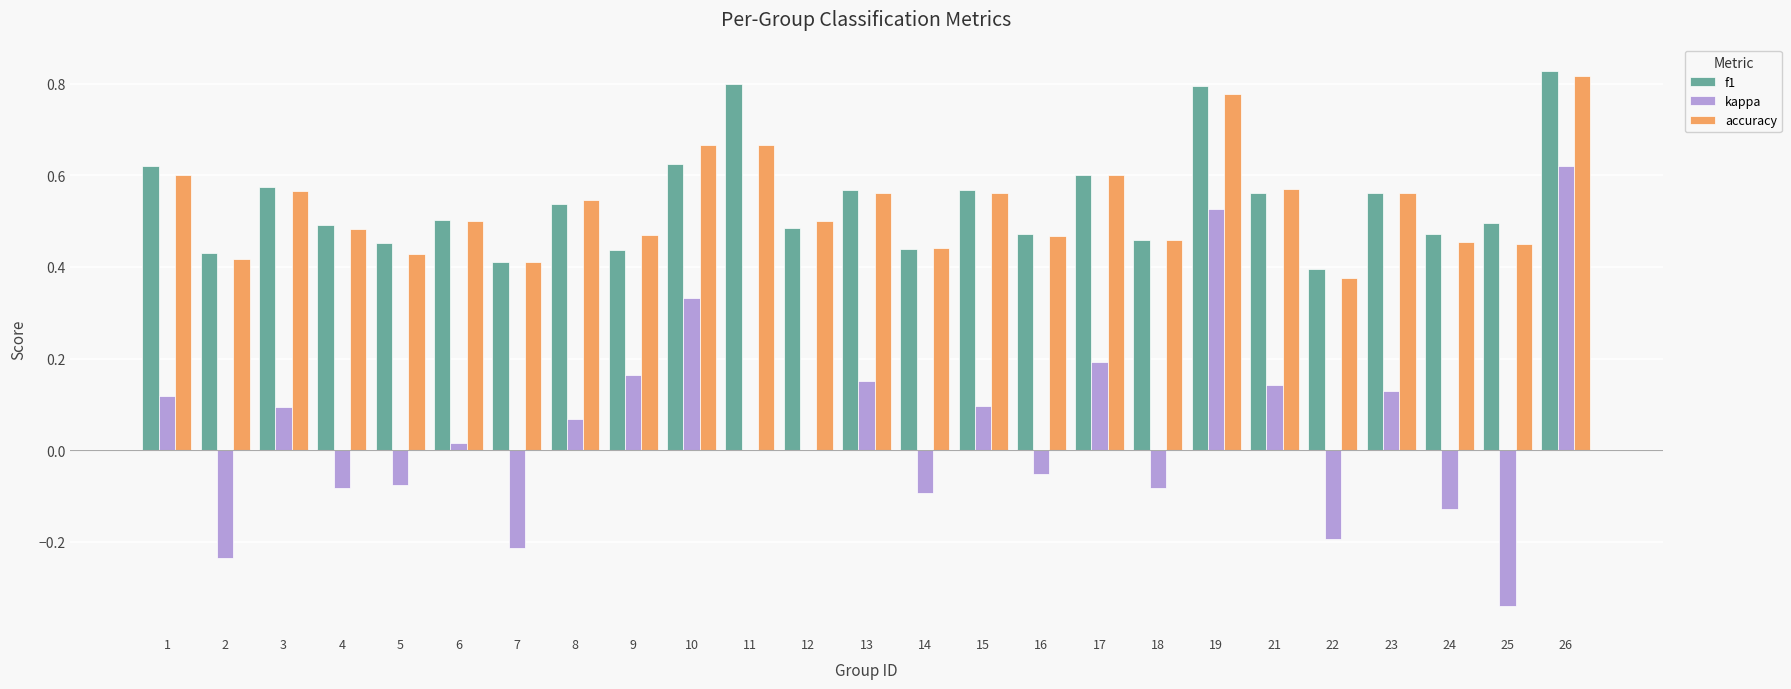

What is the sum of all accuracy values?

13.4